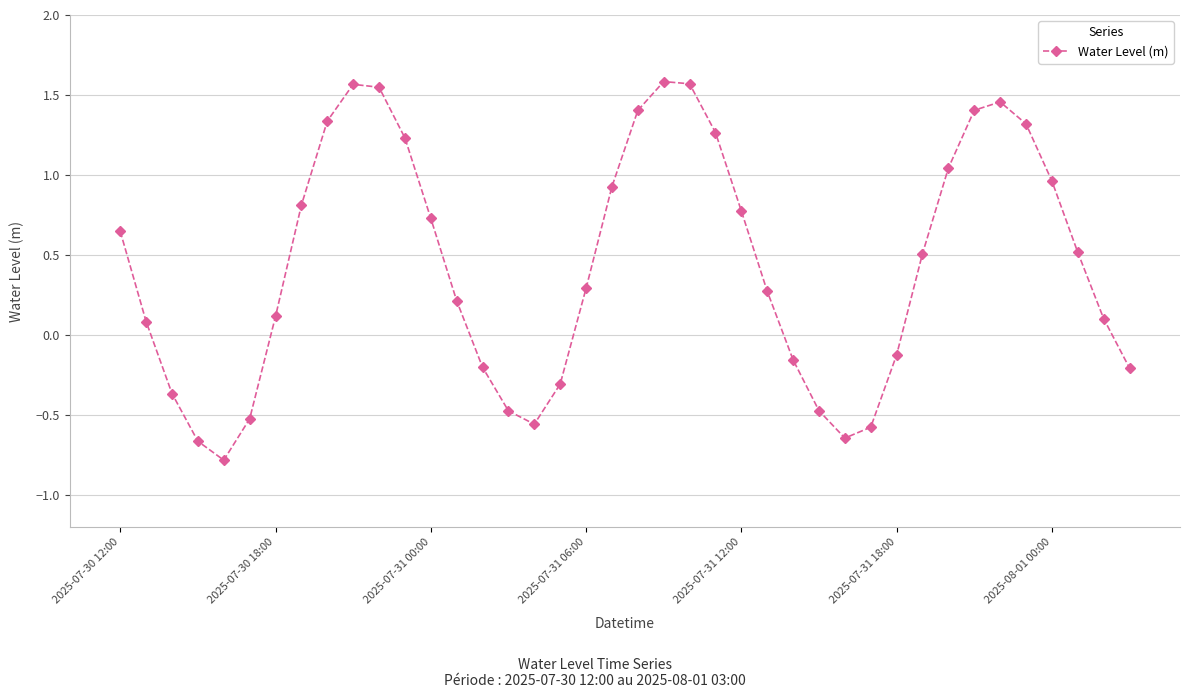

What is the smallest value displayed?

-0.8